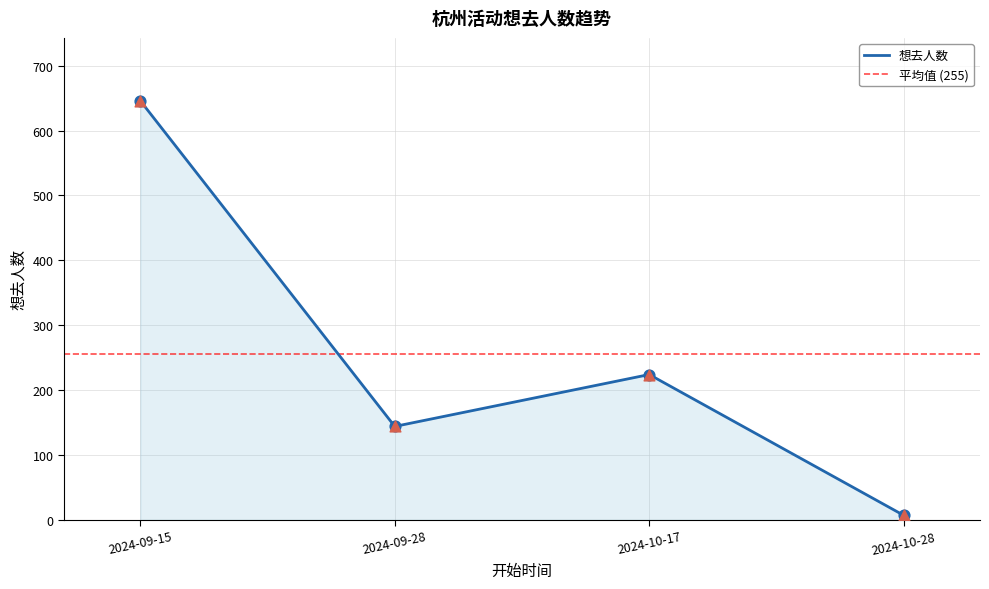

Between 2024-10-28 and 2024-09-28, which is larger?

2024-09-28